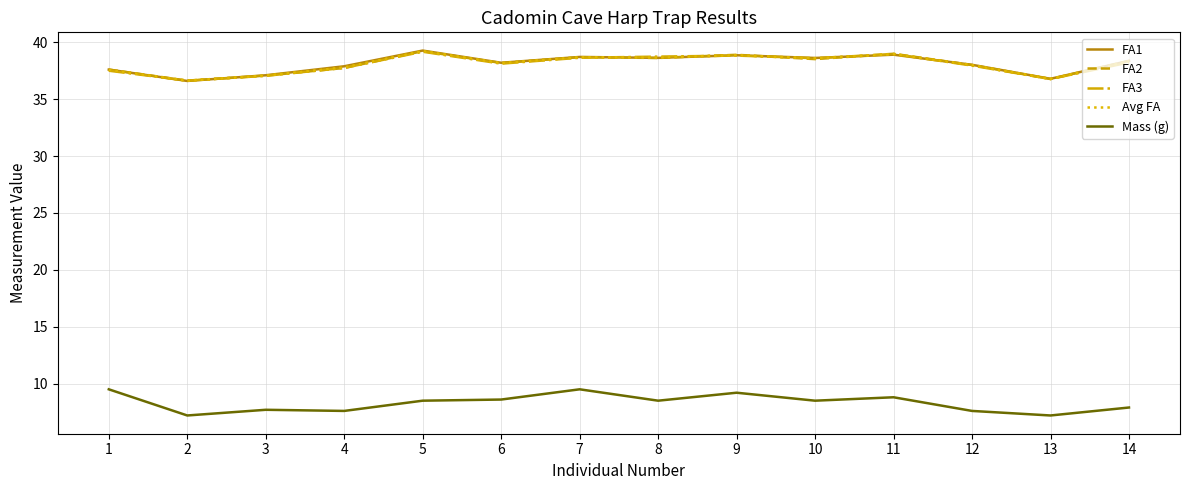

What are all the series names shown in the legend?

FA1, FA2, FA3, Avg FA, Mass (g)